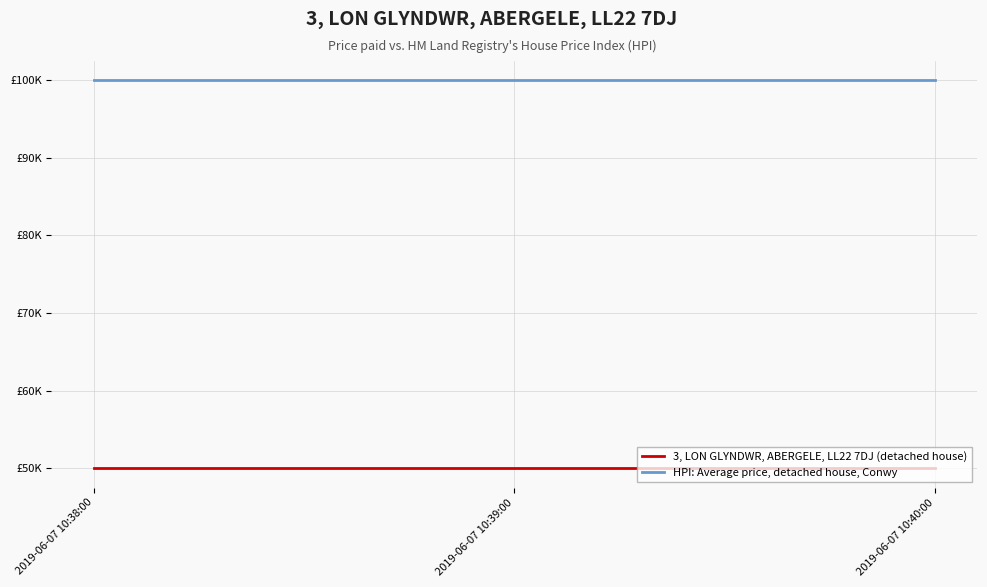

Does the chart have visible grid lines?

Yes